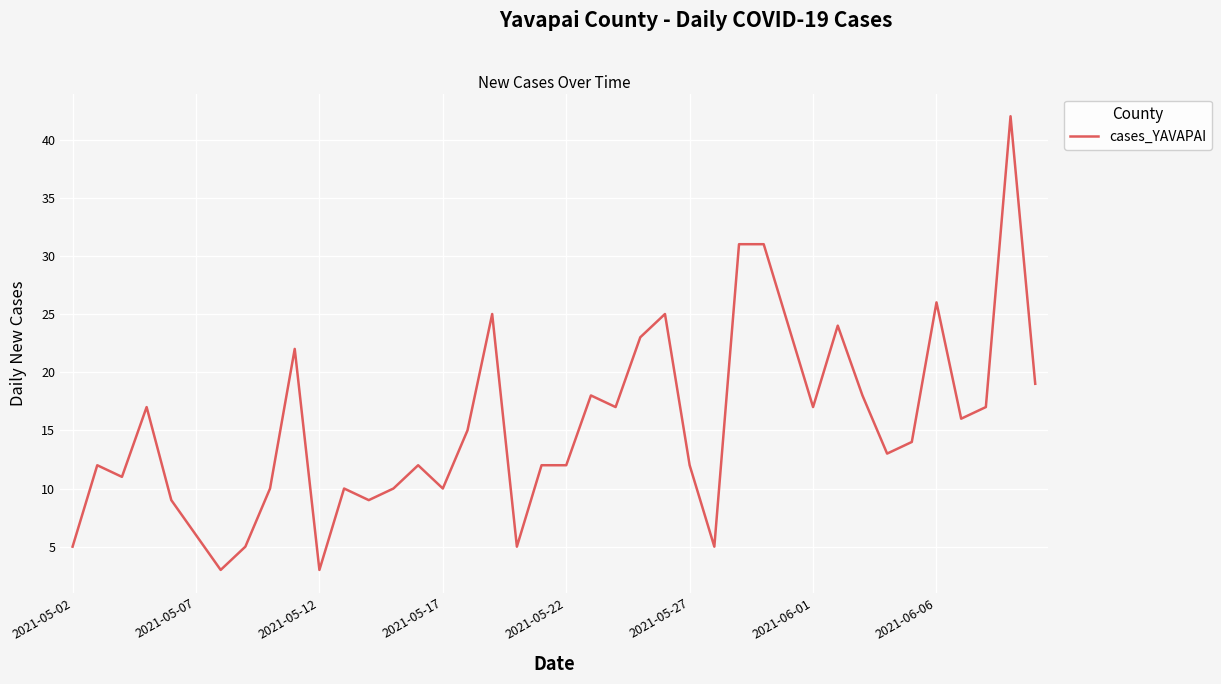

What is the difference between the maximum and minimum values?

39